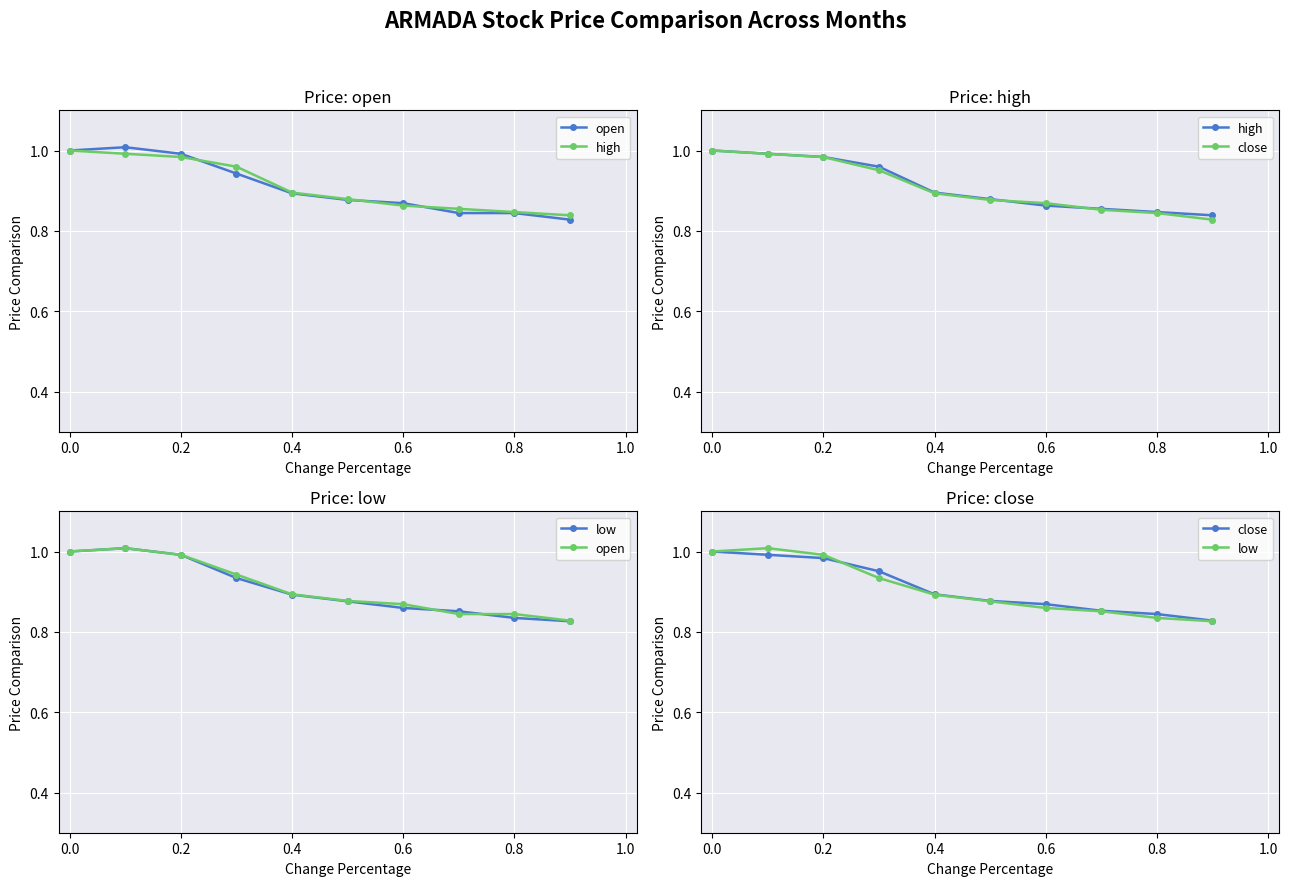

Is it true that close equals 0.8 at 0.8?

True